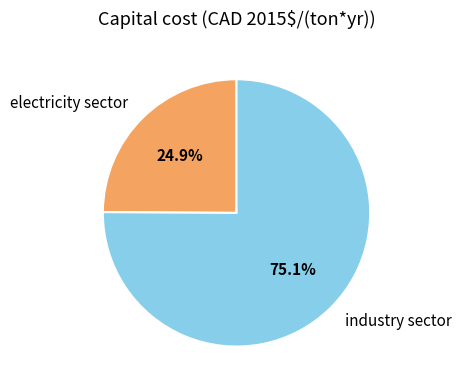

The industry sector slice represents 75% of the pie. True or false?

True